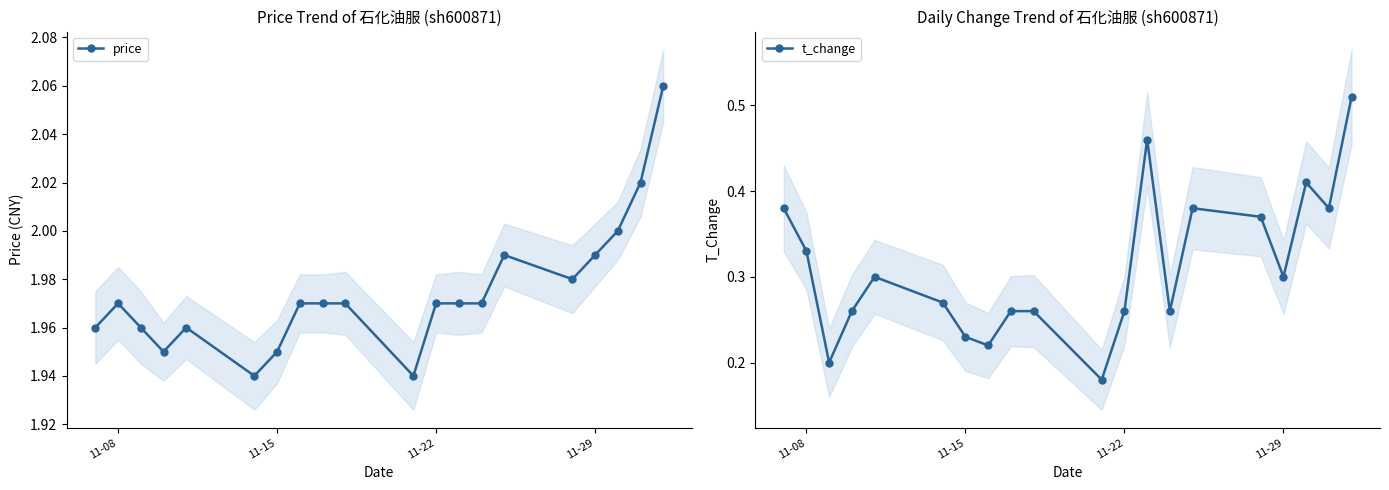

Is it true that price equals 0.6 at 11-22?

False